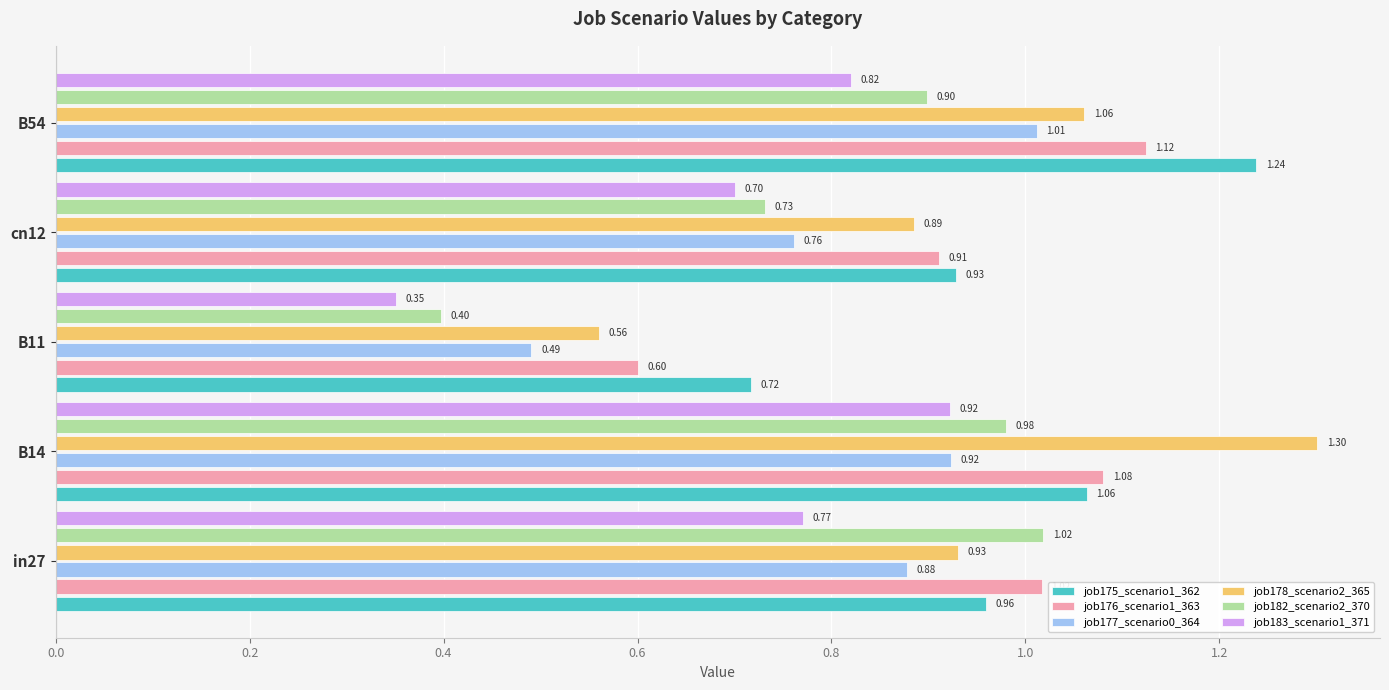

At which label is job176_scenario1_363 closest to 0?

B11